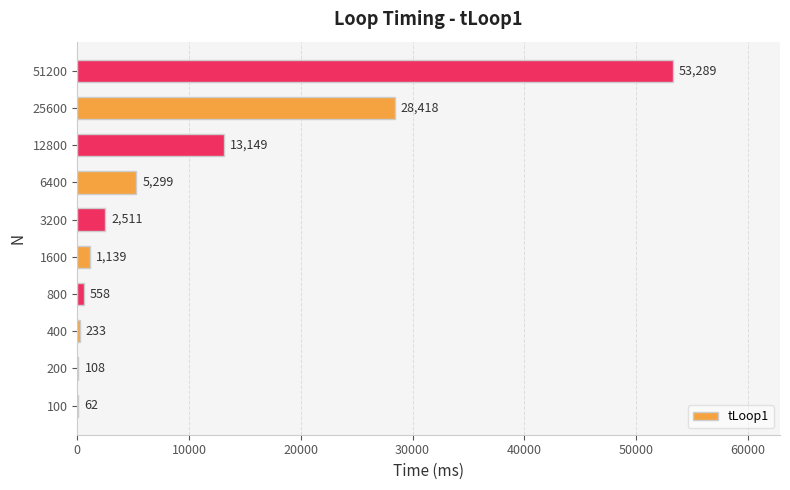

What is the sum of the values at 800 and 25600?

28976